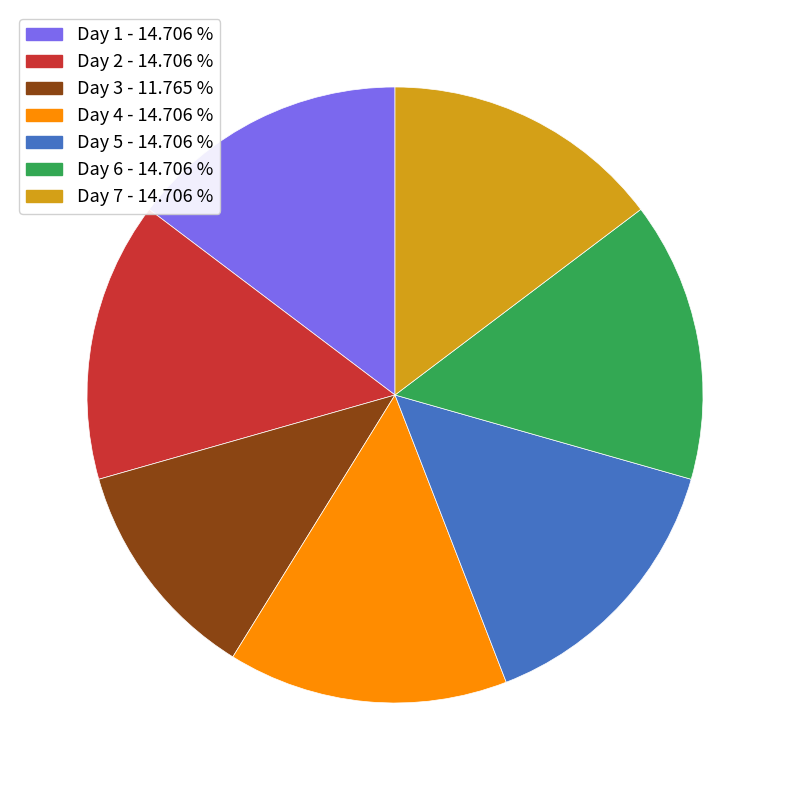

How many slices are in this pie chart?

7